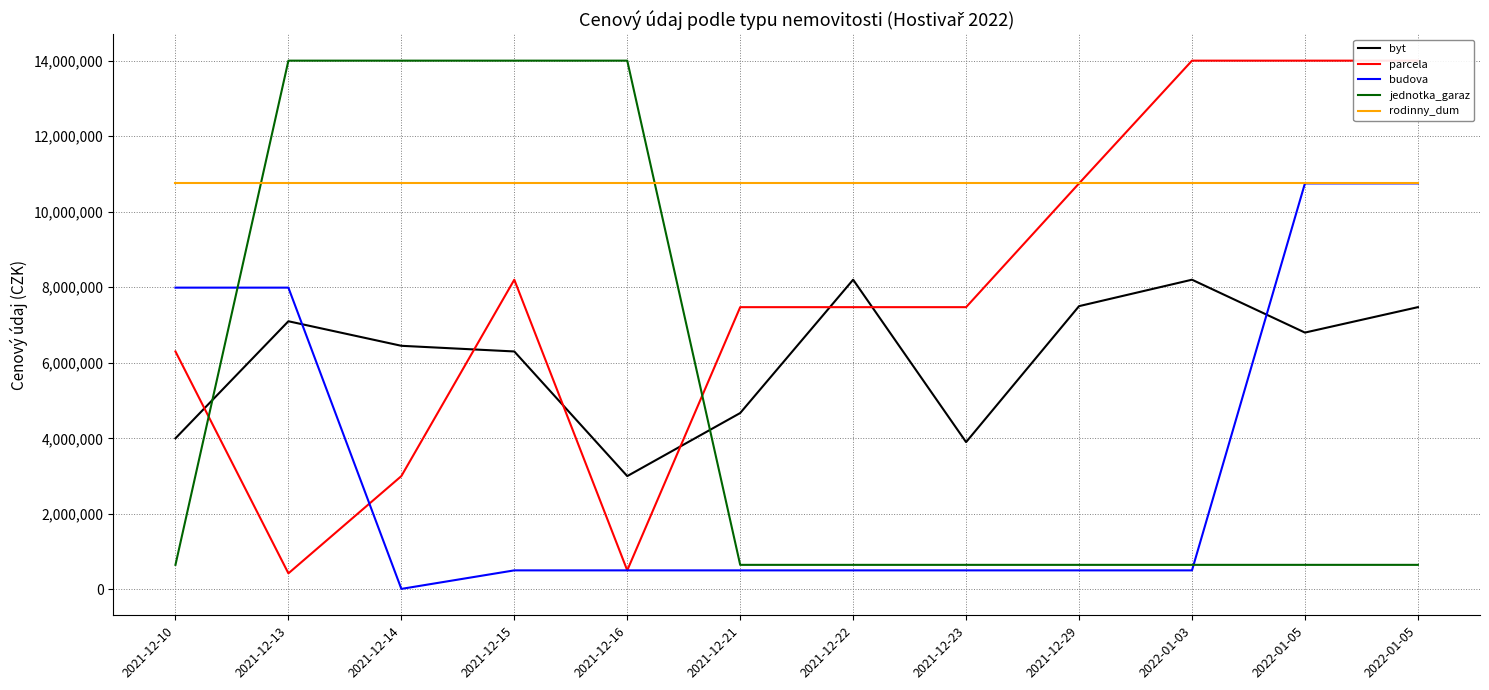

How many interior local peaks does the parcela series have?

1